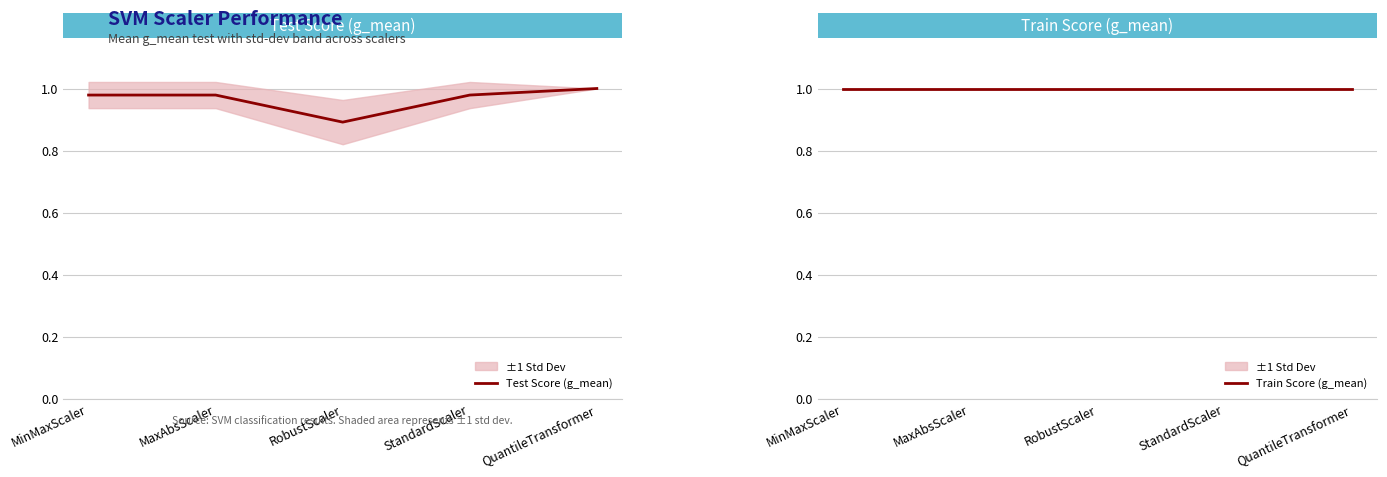

What are all the series names shown in the legend?

Test Score (g_mean), Train Score (g_mean)